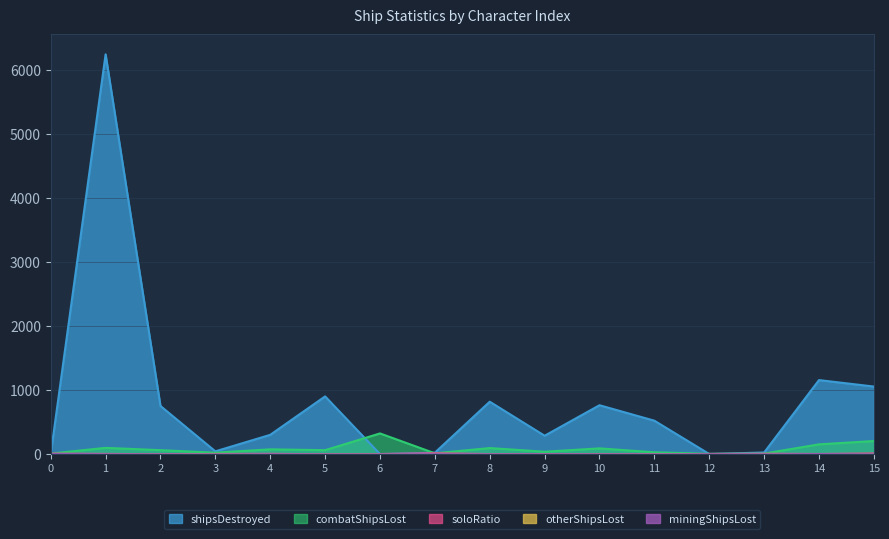

How many series are shown in this chart?

5